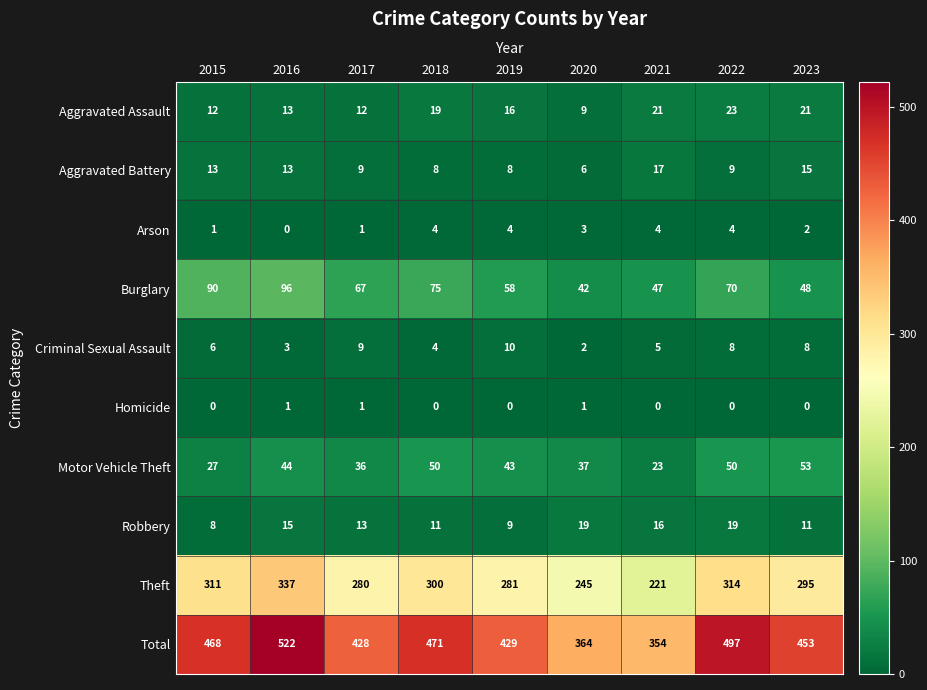

Count the number of data series in this chart.

10